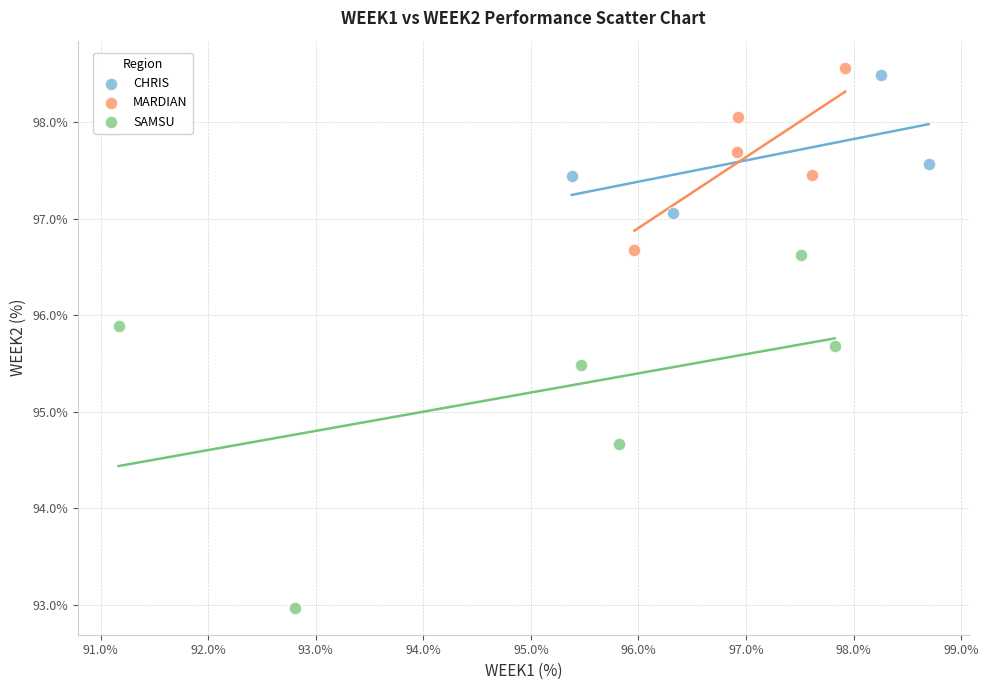

Which series has the largest Y range (max minus min)?

SAMSU